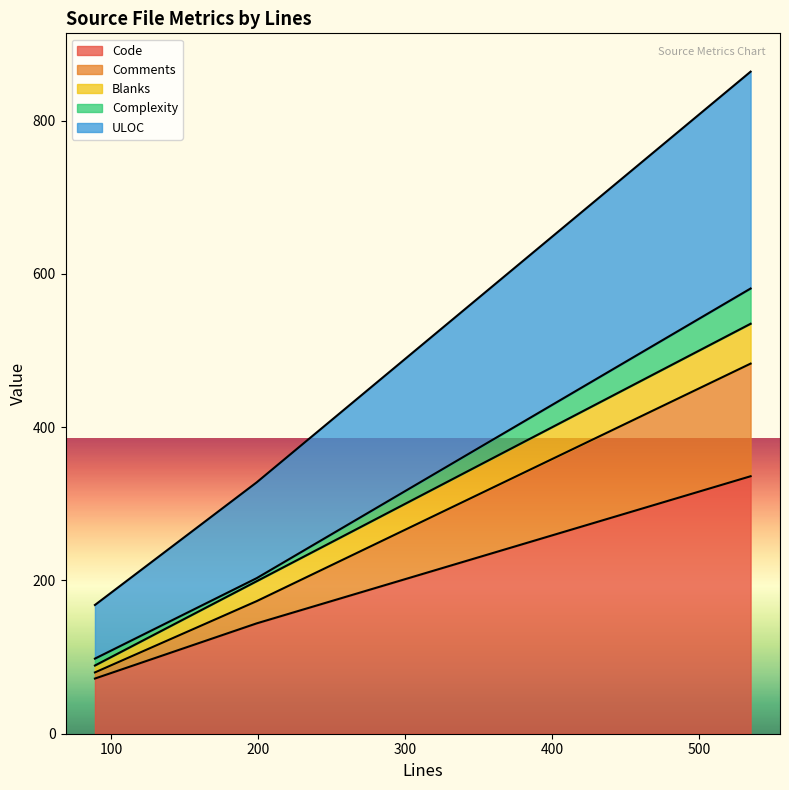

What is the highest value of the Code series?

336